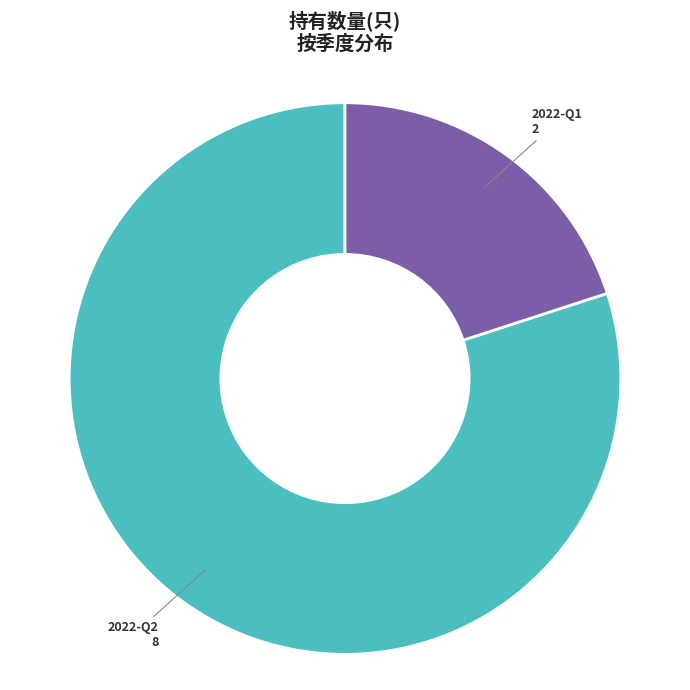

Between 2022-Q1 and 2022-Q2, which is larger?

2022-Q2